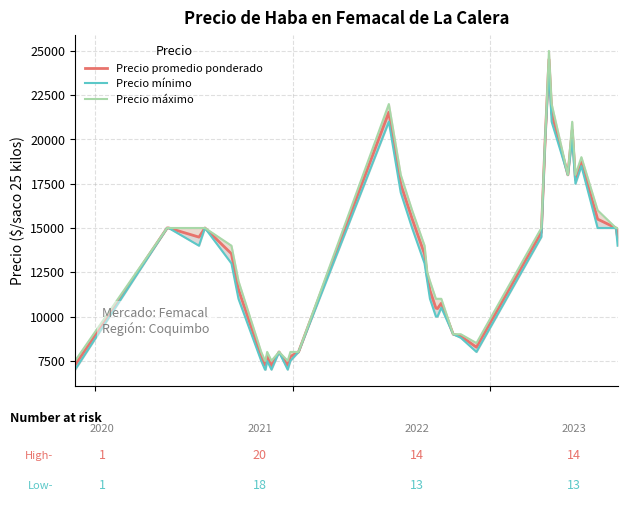

List the series in order of their overall mean, highest first.

Precio máximo, Precio promedio ponderado, Precio mínimo